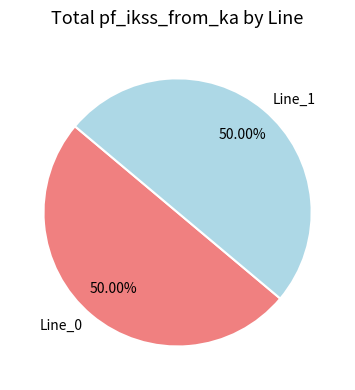

Is it true that Line_1 is 50% of the pie?

True